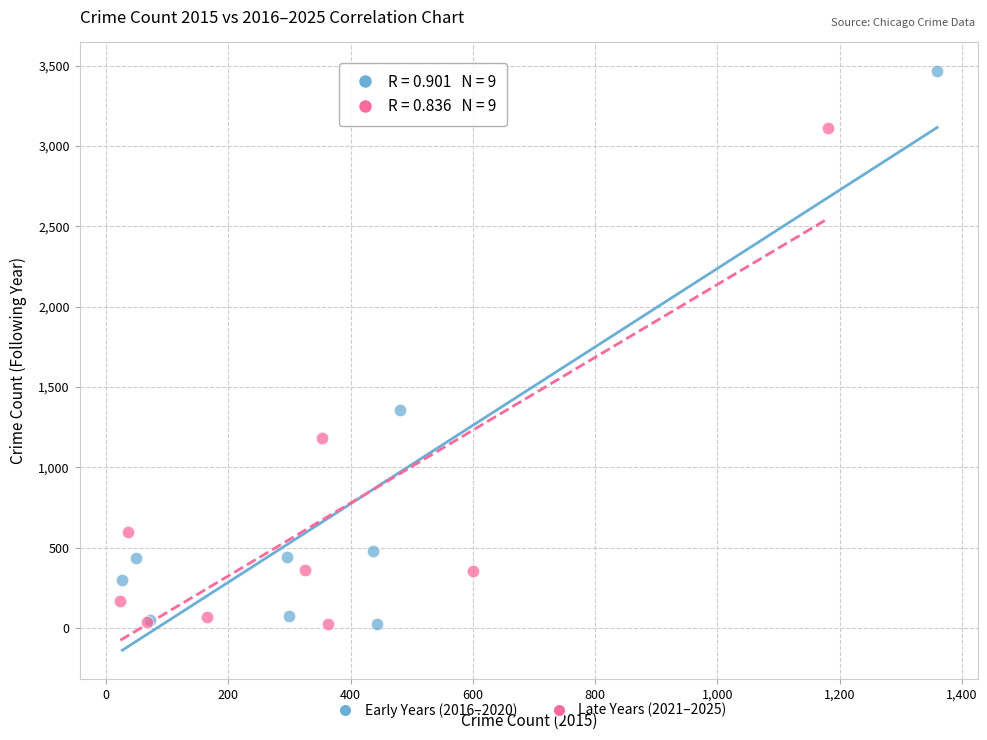

Which series contains the highest Y value?

Early Years (2016–2020)